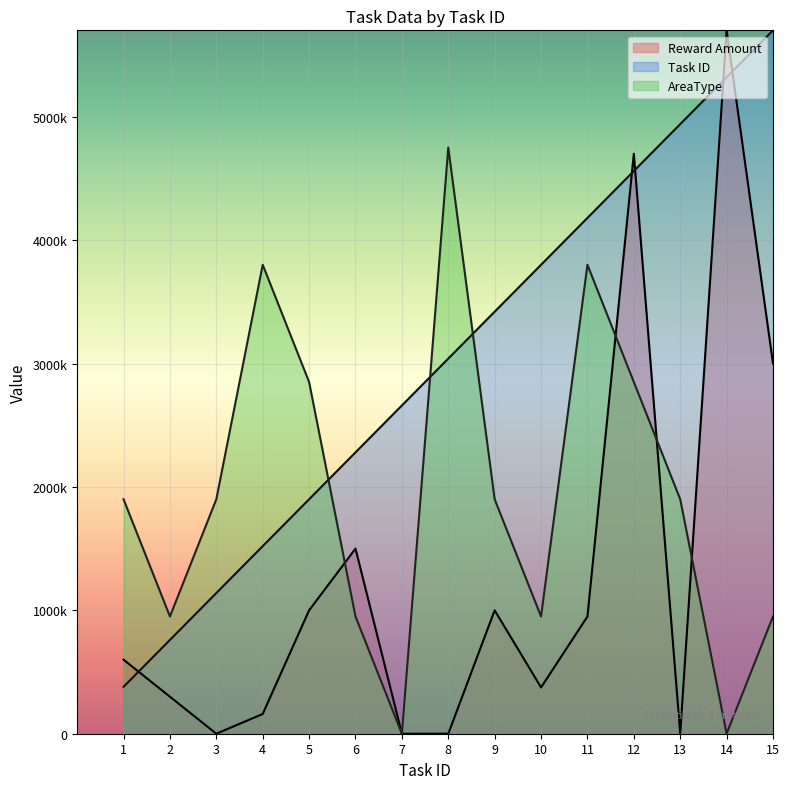

How many times do Task ID and Reward Amount cross each other?

5